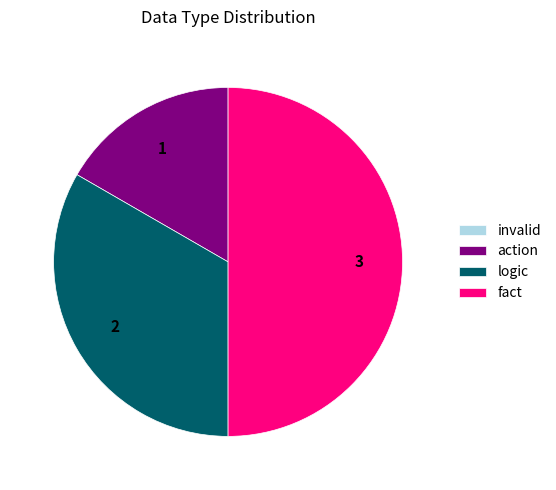

What is the ratio of the value at action to the value at logic?

0.5